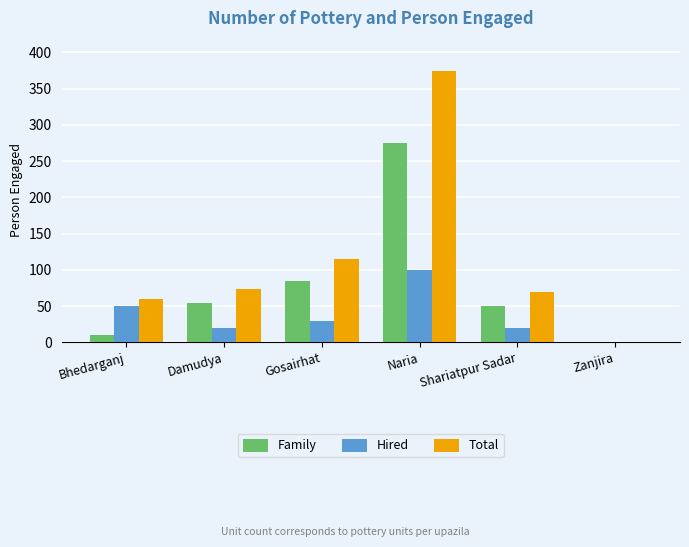

What is the highest value of the Hired series?

100